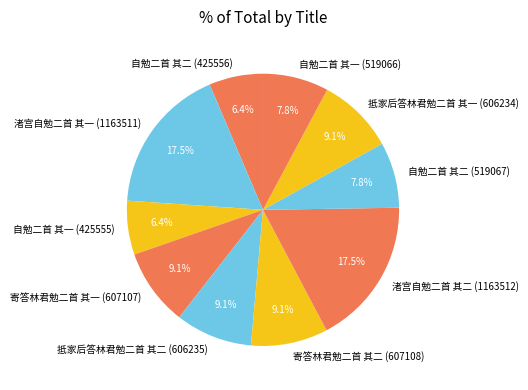

To the nearest percent, what is the average slice percentage?

10%